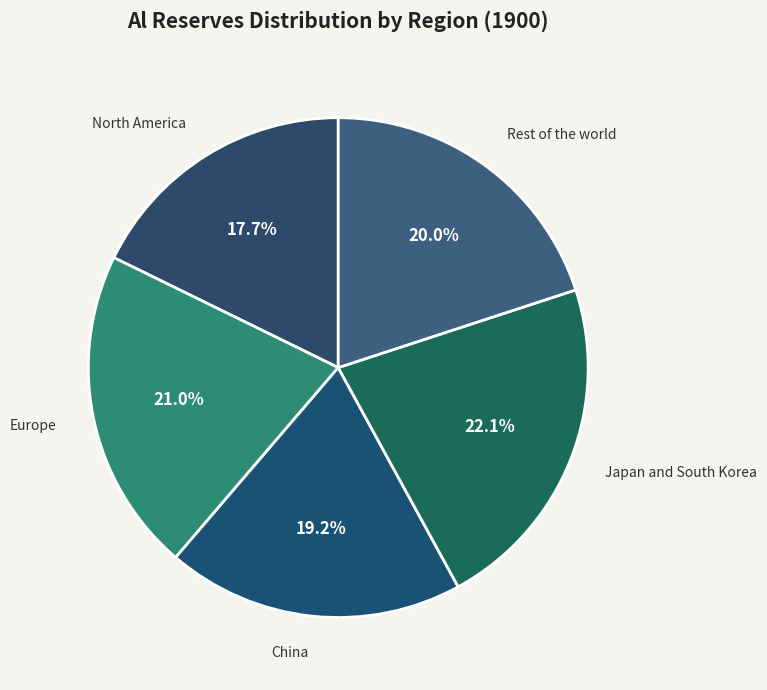

How many slices are in this pie chart?

5